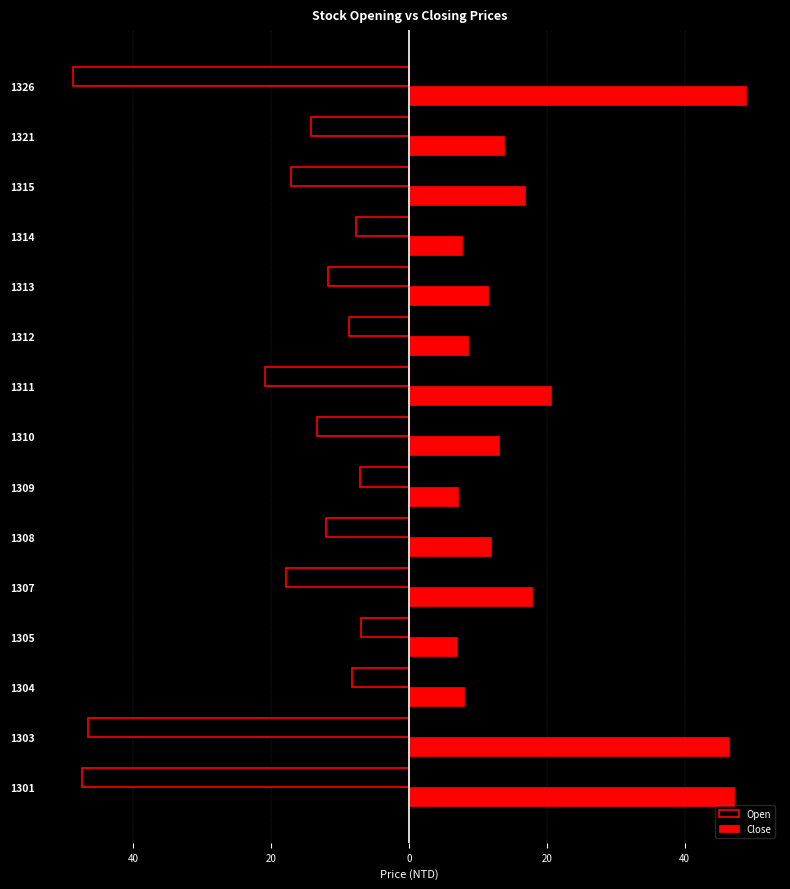

What are all the series names shown in the legend?

Open, Close